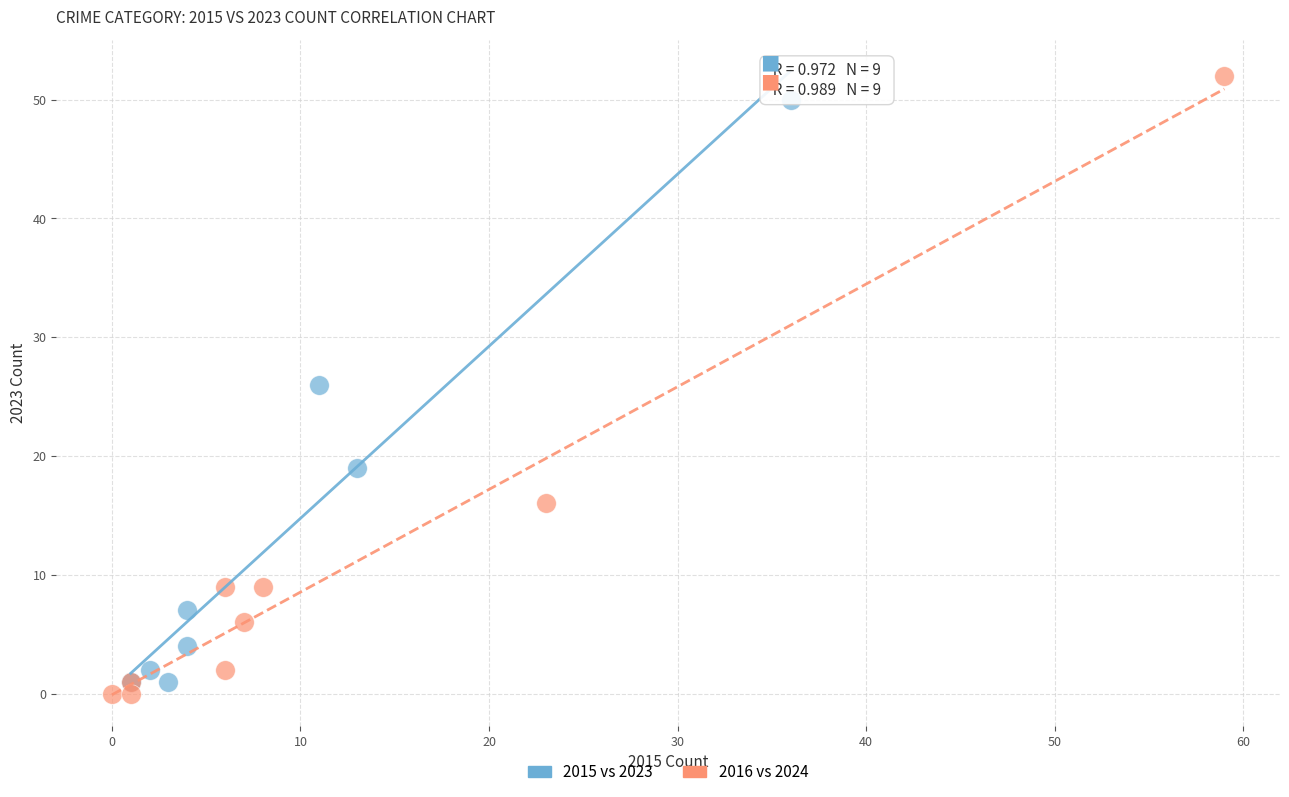

Which series has the widest spread of Y values?

2016 vs 2024